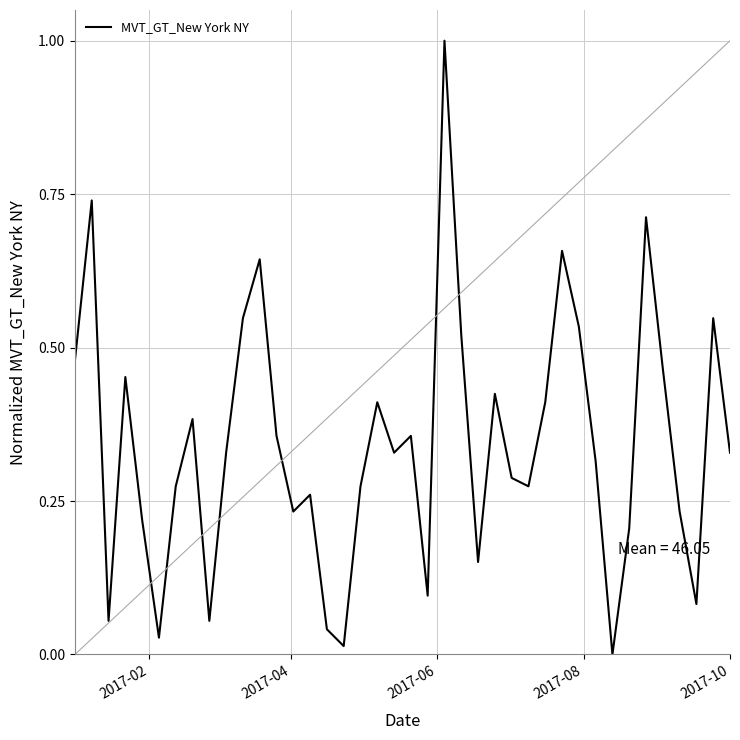

What is the maximum value shown in the chart?

1.0